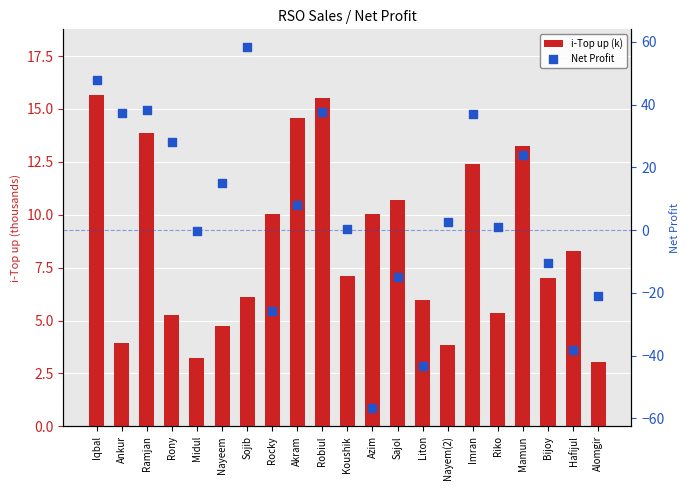

Which series has the largest total across all categories?

i-Top up (k)